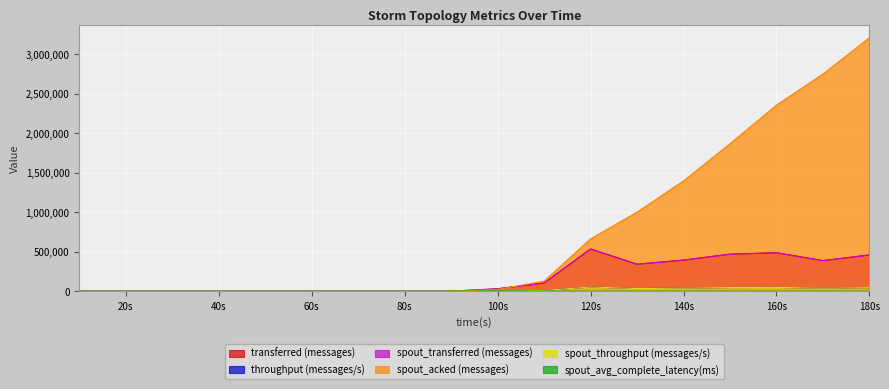

Reading right to left, list all the values displayed in this chart.

transferred (messages): 458480.0	386660.0	487000.0	468360.0	393580.0	341480.0	534180.0	103580.0	31320.0	0.0	0.0	0.0	0.0	0.0	0.0	0.0	0.0	0.0
throughput (messages/s): 45797.0	38565.0	48597.0	46756.0	39216.0	34073.0	53311.0	10259.0	3129.0	0.0	0.0	0.0	0.0	0.0	0.0	0.0	0.0	0.0
spout_transferred (messages): 458480.0	386660.0	487000.0	468360.0	393580.0	341480.0	534180.0	103580.0	31320.0	0.0	0.0	0.0	0.0	0.0	0.0	0.0	0.0	0.0
spout_acked (messages): 3206220.0	2746200.0	2354320.0	1864400.0	1395000.0	1000160.0	662420.0	127180.0	22020.0	0.0	0.0	0.0	0.0	0.0	0.0	0.0	0.0	0.0
spout_throughput (messages/s): 45797.0	38565.0	48597.0	46756.0	39216.0	34073.0	53311.0	10259.0	3129.0	0.0	0.0	0.0	0.0	0.0	0.0	0.0	0.0	0.0
spout_avg_complete_latency(ms): 263.8	270.2	276.8	292.6	316.2	350.5	393.0	1097.3	1881.5	0.0	0.0	0.0	0.0	0.0	0.0	0.0	0.0	0.0